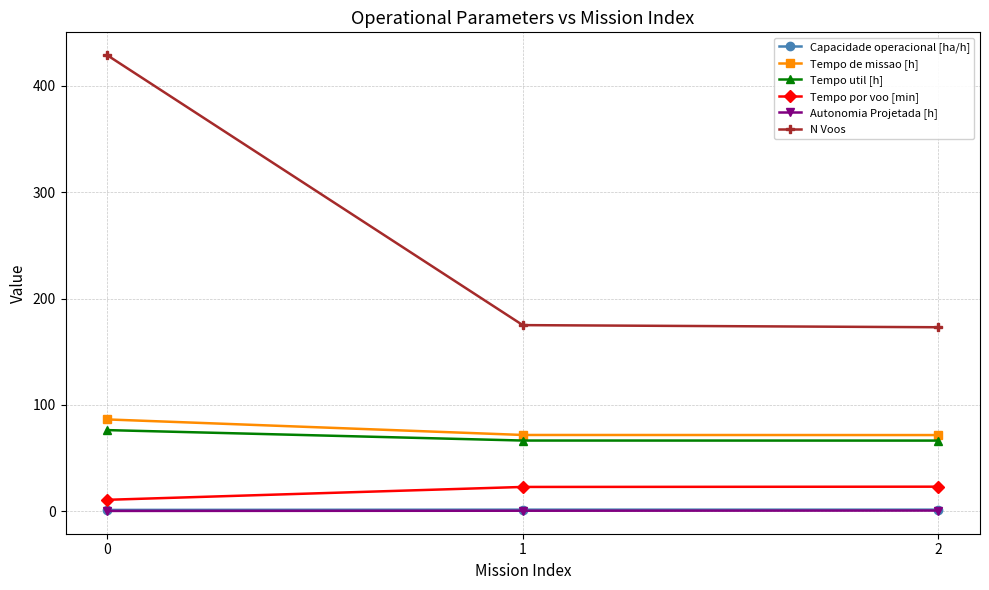

What is the maximum value shown in the chart?

429.0